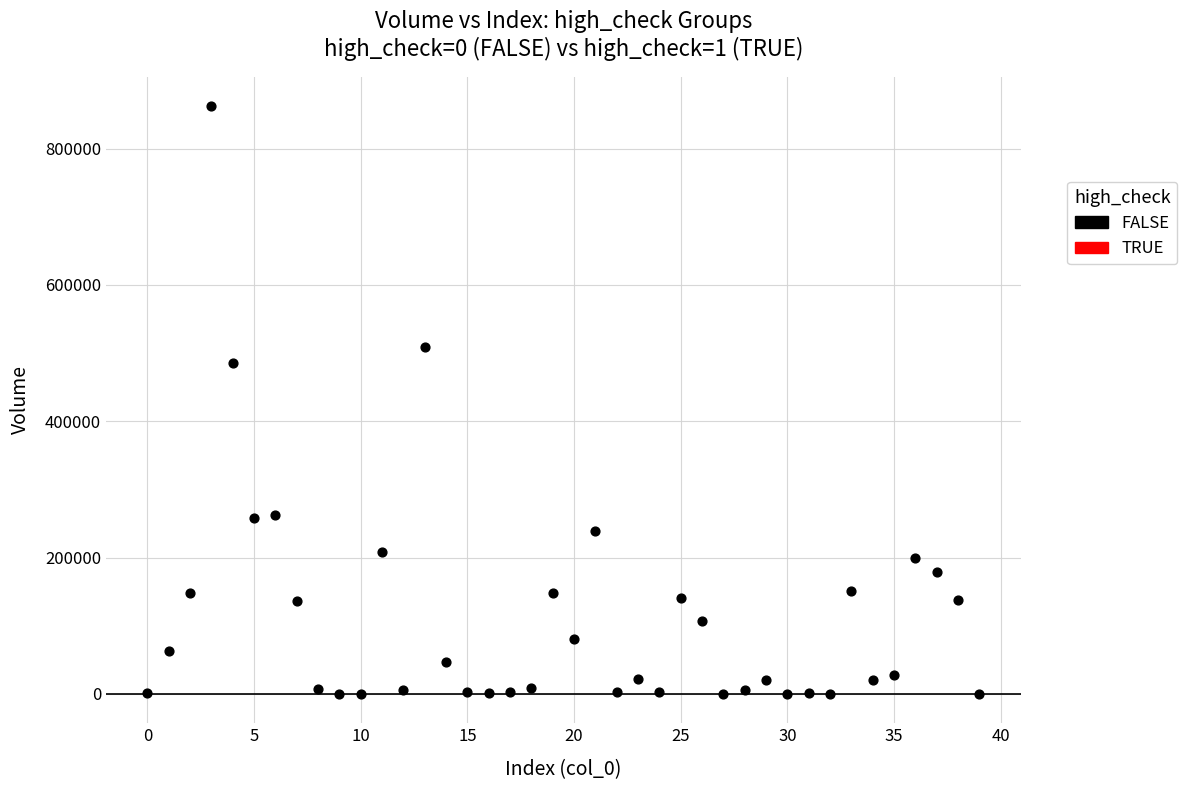

What Y value in the scatter plot is closest to 431211?

485751.9